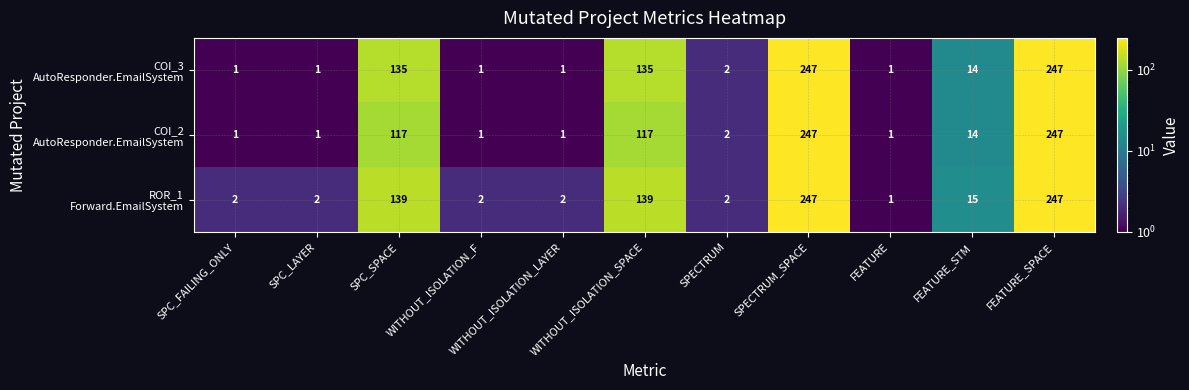

What is the greatest value displayed?

247